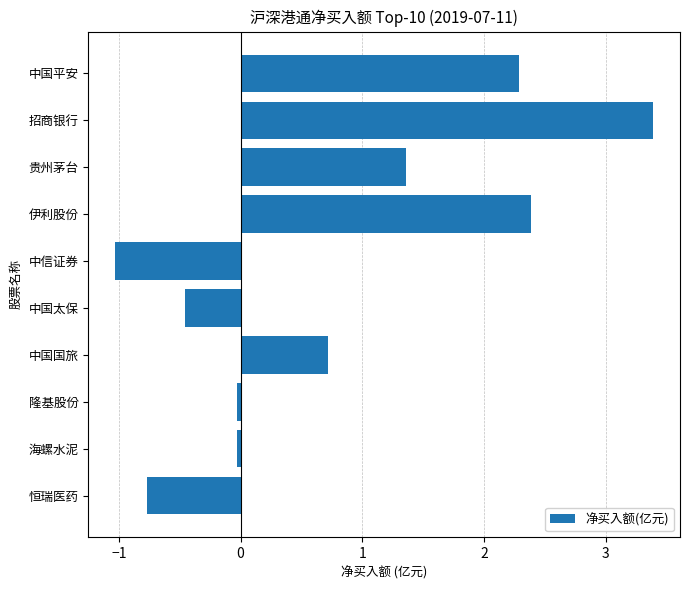

Read the value at 中信证券.

-1.0